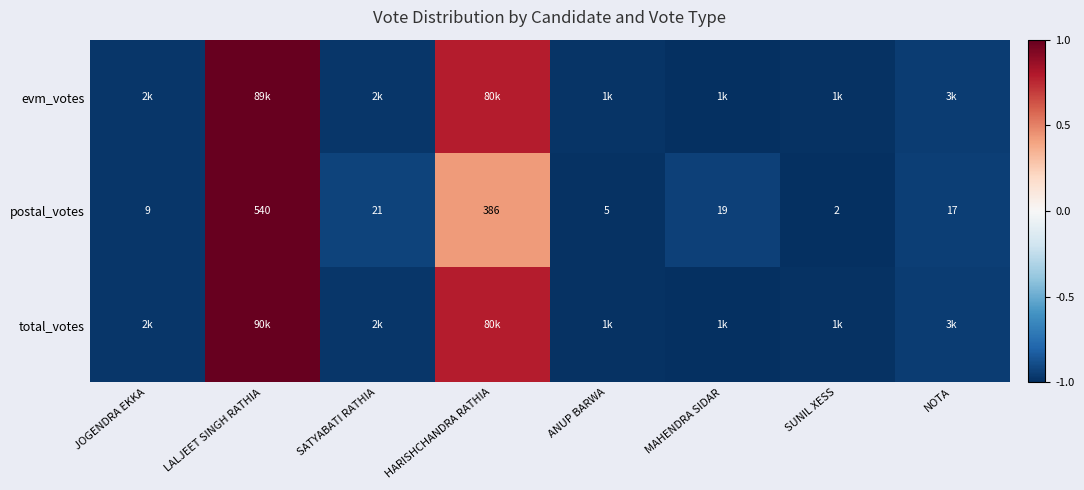

Where is postal_votes nearest to the value 271?

HARISHCHANDRA RATHIA